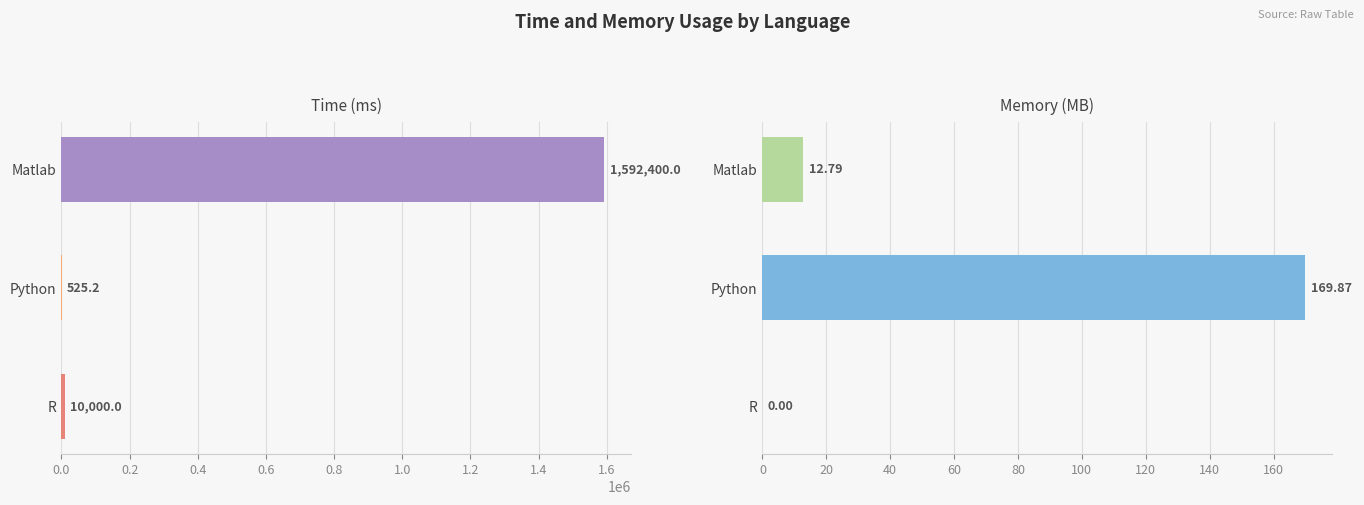

What are all the series names shown in the legend?

Time, Memory